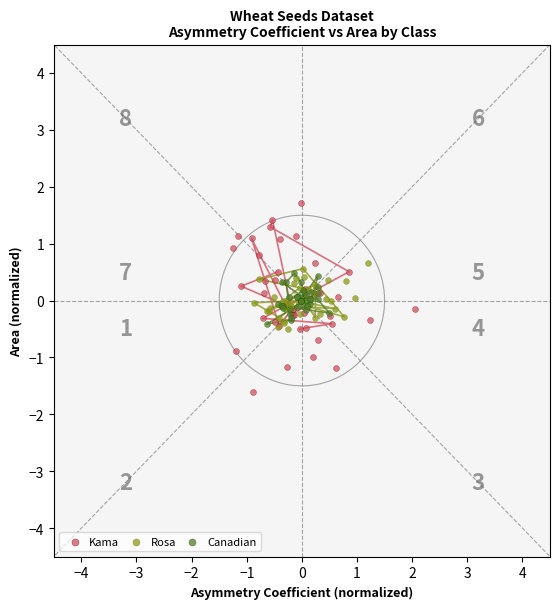

Which series reaches the minimum Y coordinate?

Kama